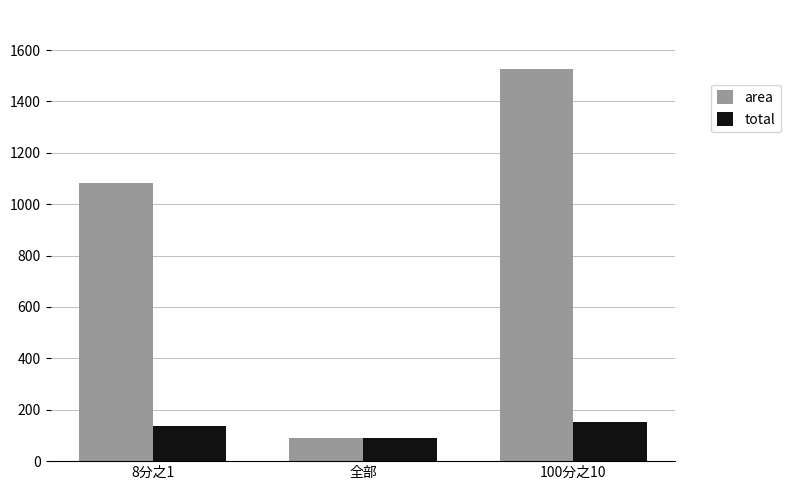

True or false: area has a value of 1527.0 at 100分之10.

True